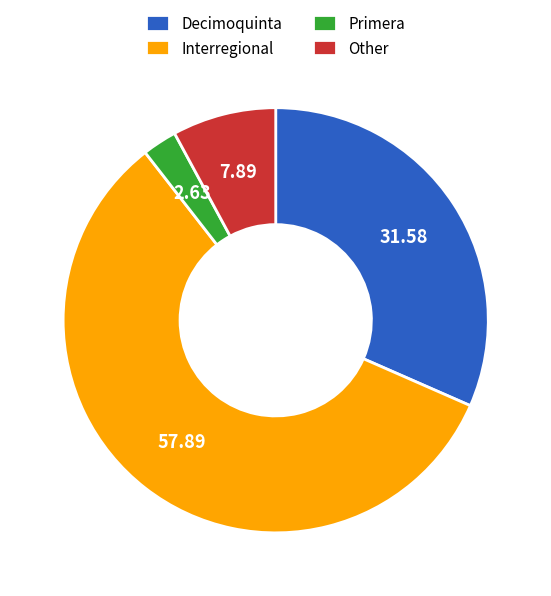

Between Decimoquinta and Primera, which is larger?

Decimoquinta